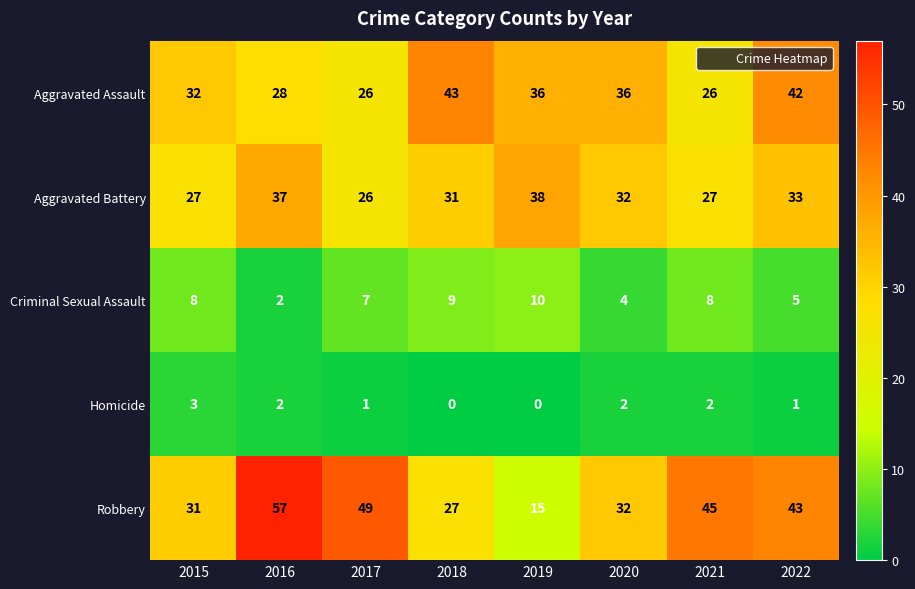

The Aggravated Assault series shows 39 at 2021. True or false?

False